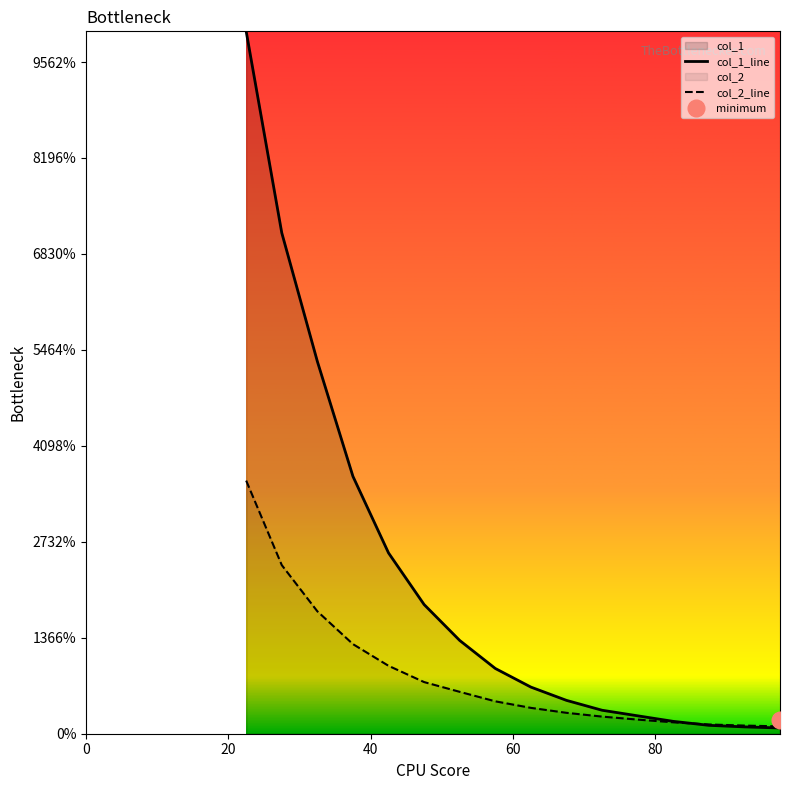

True or false: col_2_line and col_1_line cross at least once.

True